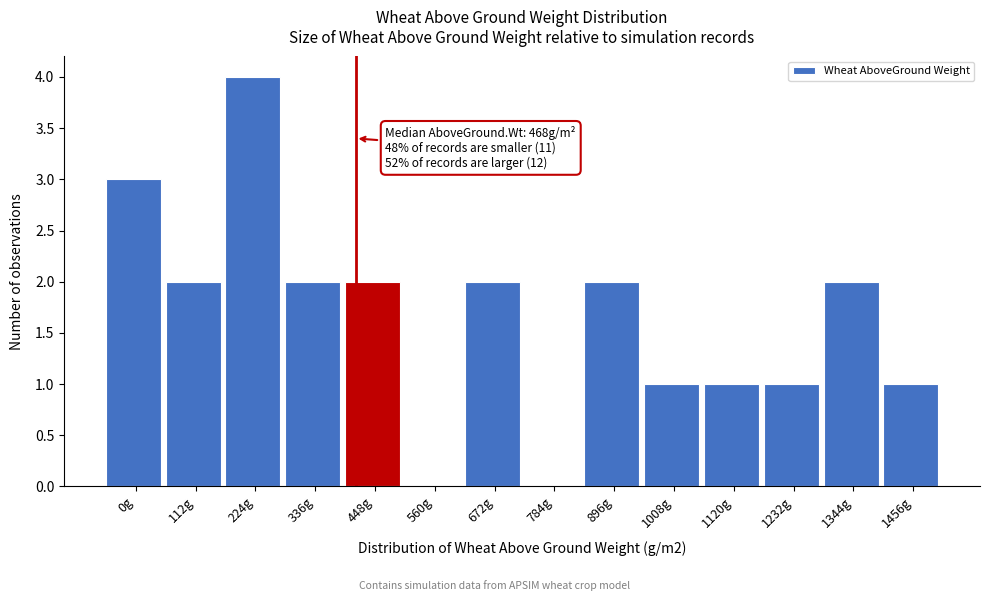

Reading left to right, transcribe all the data shown in this chart.

0g=3	112g=2	224g=4	336g=2	448g=2	560g=0	672g=2	784g=0	896g=2	1008g=1	1120g=1	1232g=1	1344g=2	1456g=1